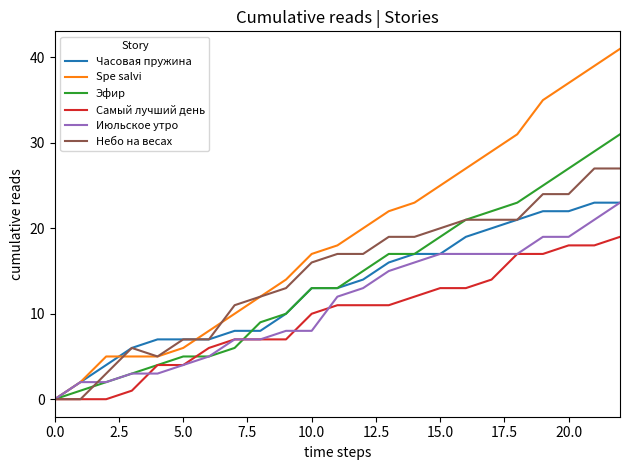

What is the greatest value displayed?

41